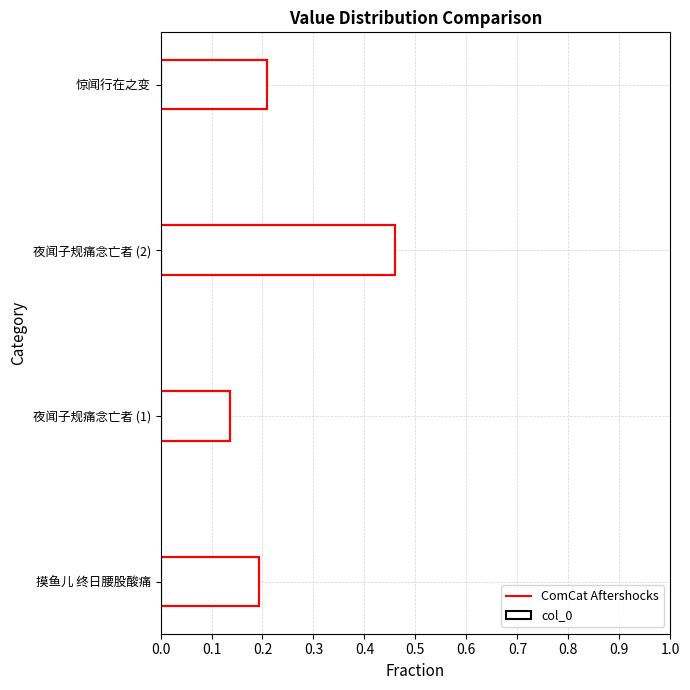

At which label does col_0 reach its minimum?

夜闻子规痛念亡者 (1)